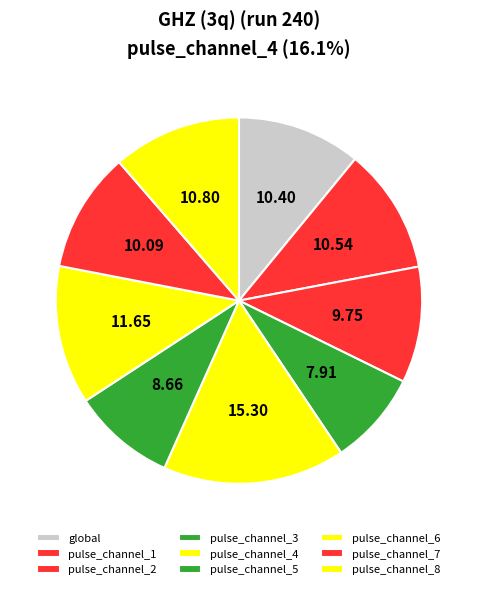

Count the number of slices in the pie.

9